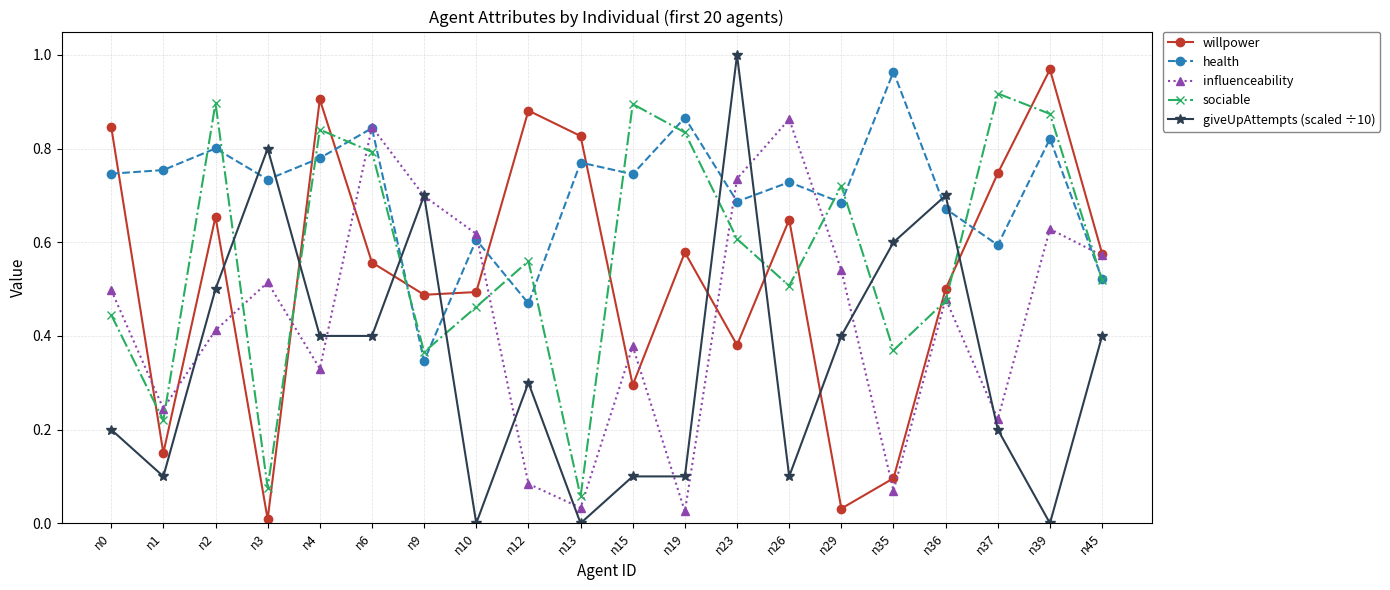

Is this an area chart (filled region under the line)?

No